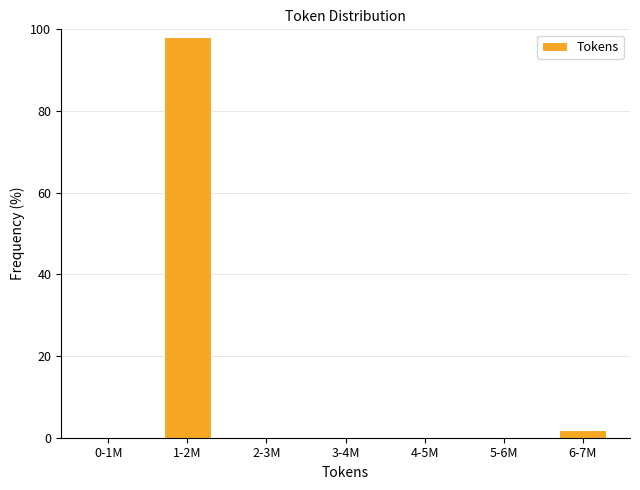

Reading left to right, transcribe all the data shown in this chart.

0-1M=0.0	1-2M=98.1	2-3M=0.0	3-4M=0.0	4-5M=0.0	5-6M=0.0	6-7M=1.9